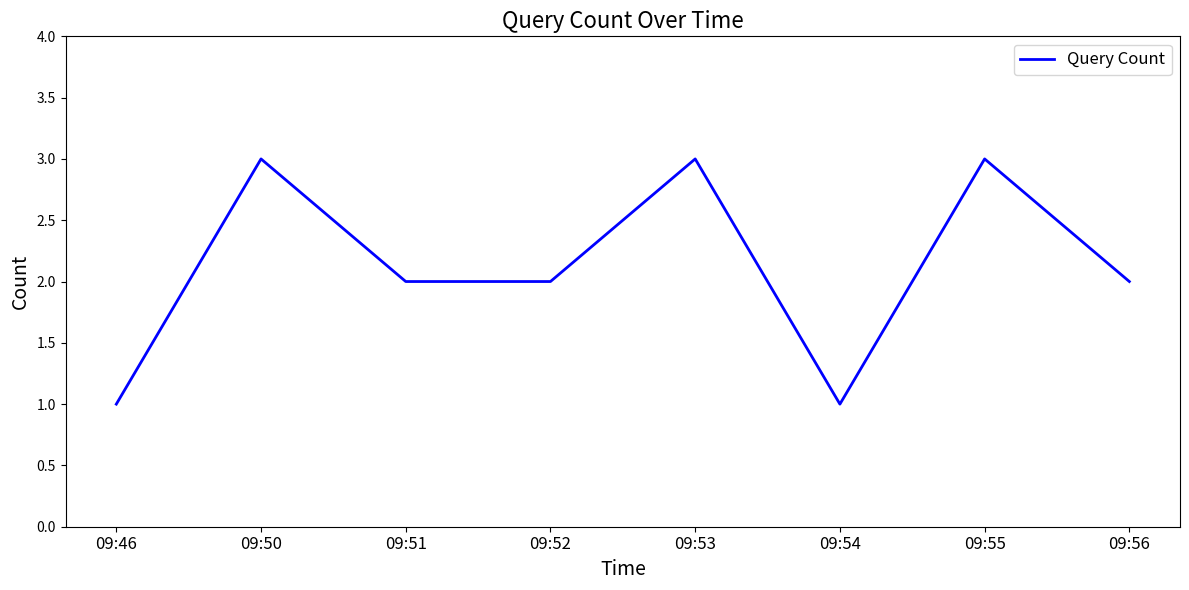

Reading right to left, list all the values displayed in this chart.

2	3	1	3	2	2	3	1